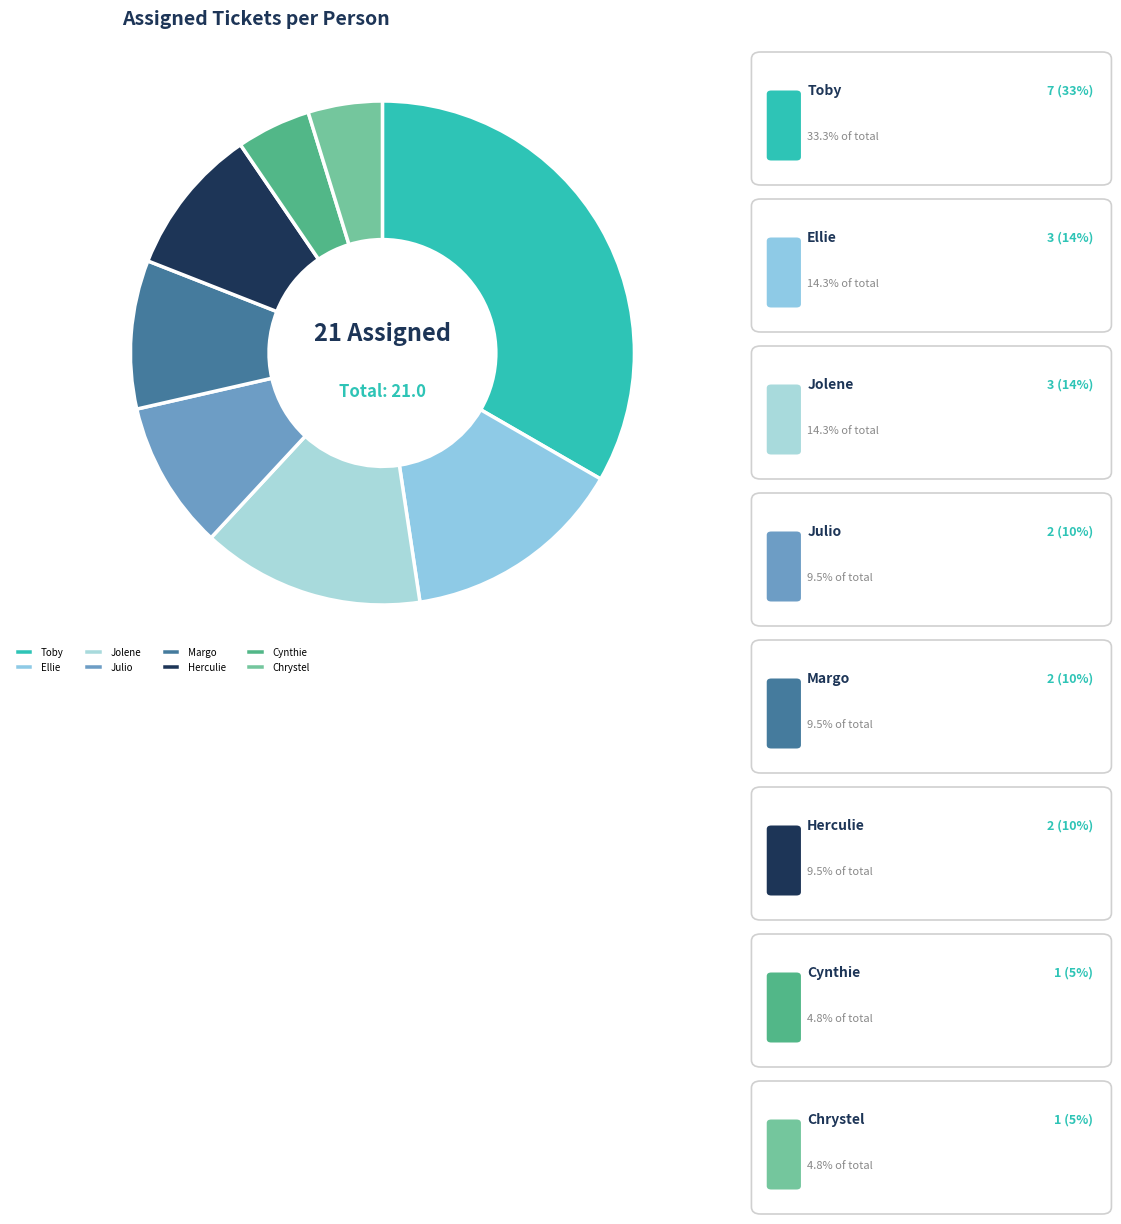

Does any single category account for the majority?

No